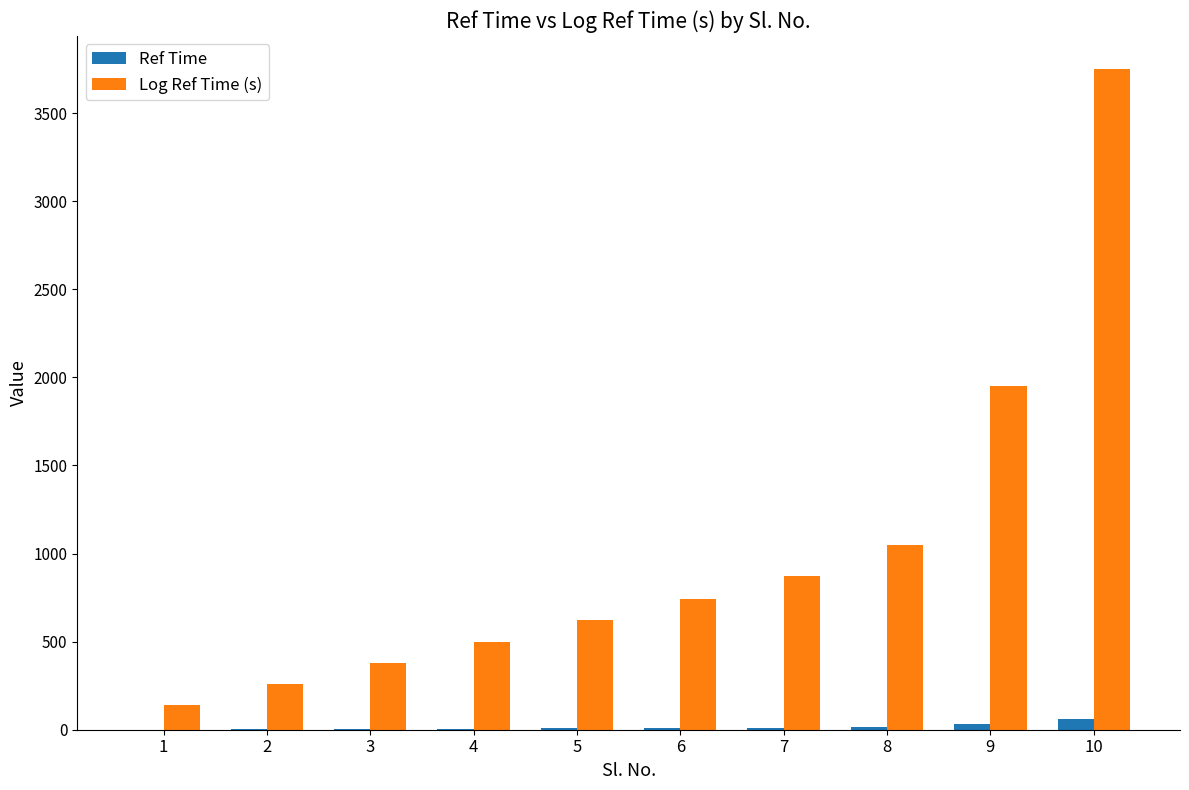

Which series changed the most between 4 and 8?

Log Ref Time (s)